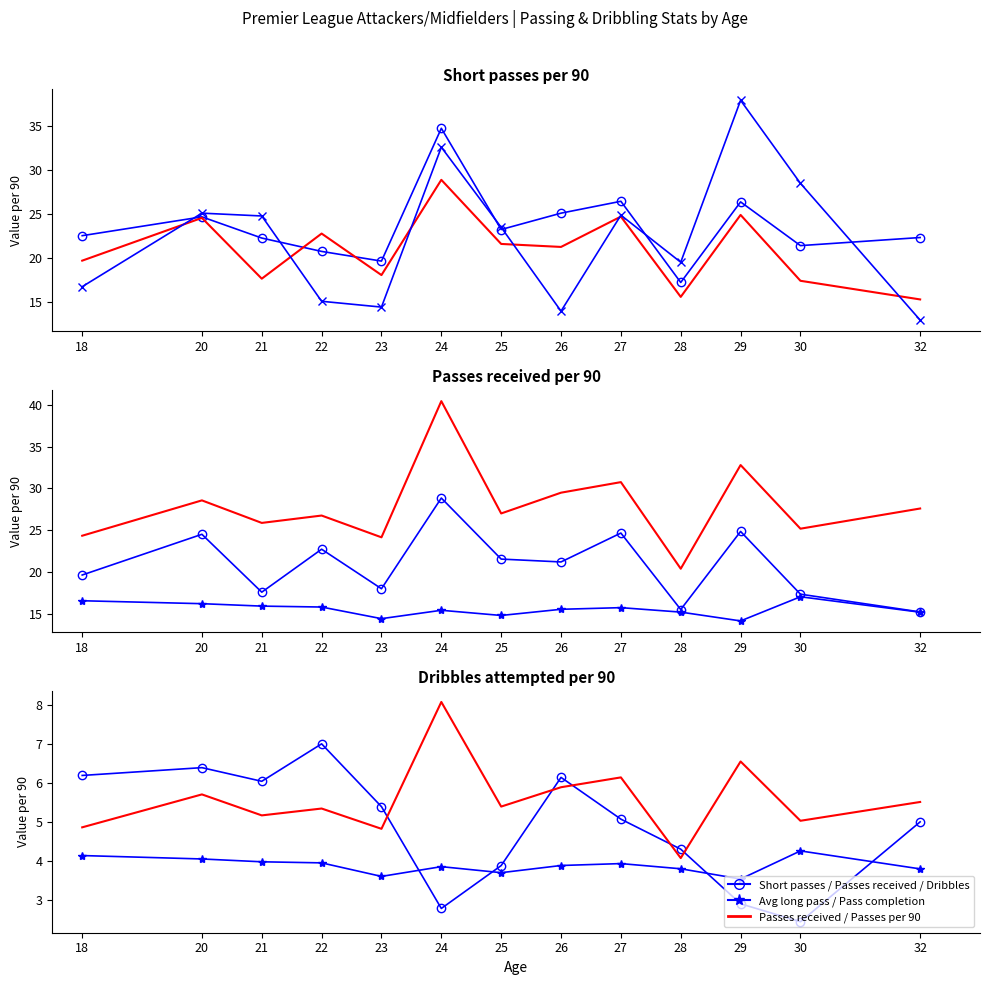

How many intersections are there between avg_long_pass and pass_completion?

5